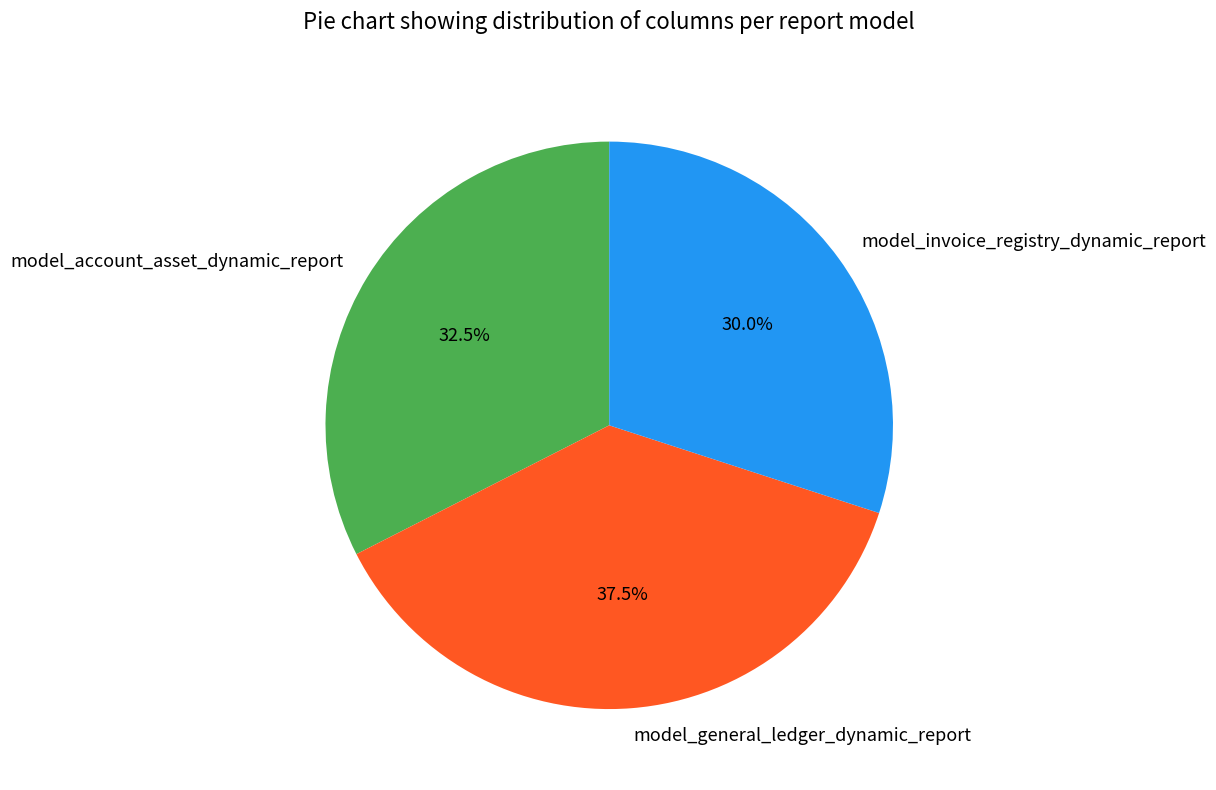

Combined, what portion of the pie is model_general_ledger_dynamic_report and model_account_asset_dynamic_report?

70.0%